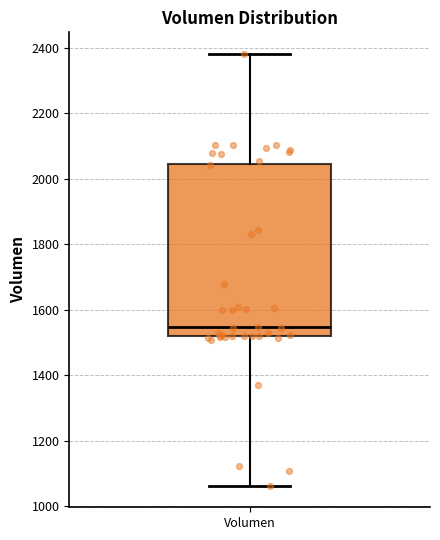

Read this box plot against the y-axis: the position of the median line, the range covered by the box, and the ends of both whiskers. The values are not printed on the chart, so give them approximately, as read against the axis.

median 1540, box 1520 to 2040, whiskers 1060 to 2380